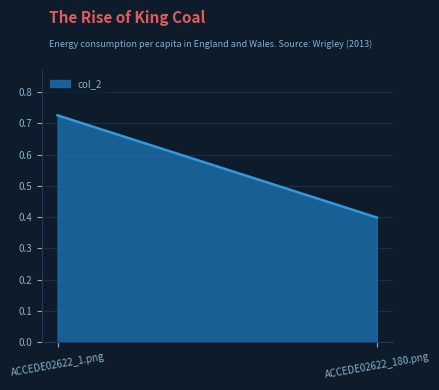

What is the value of the 1st point from the left?

0.7